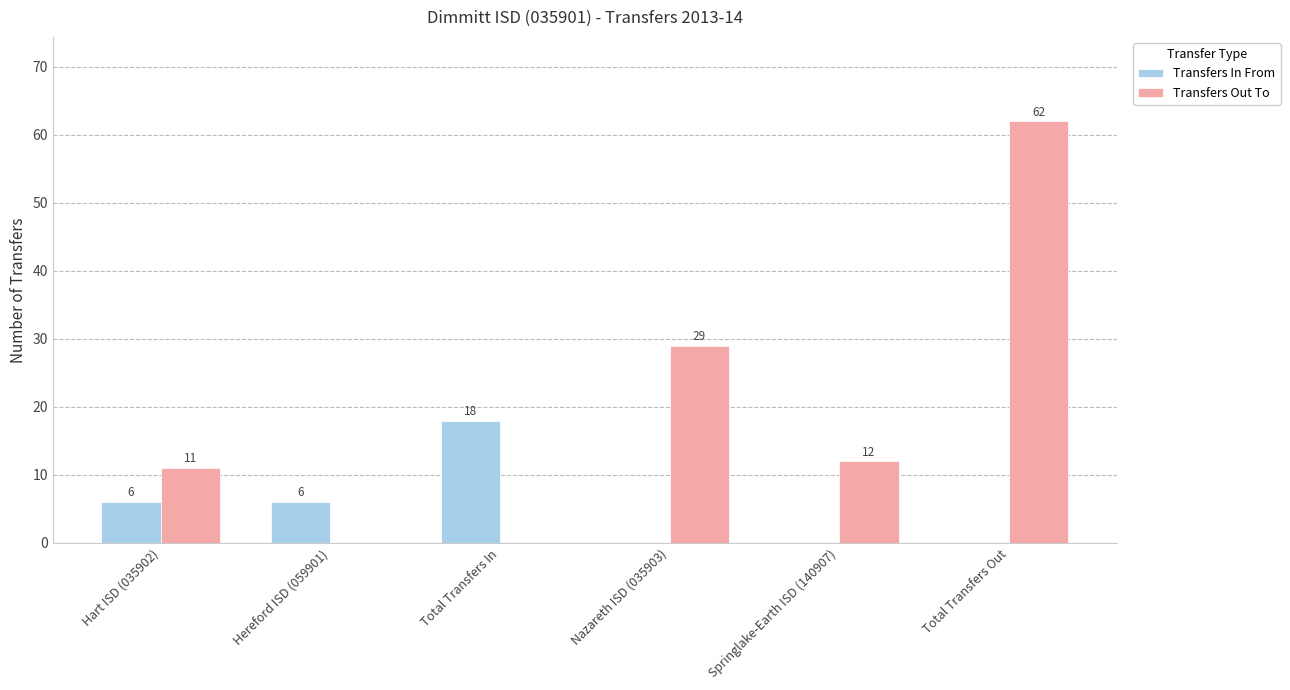

True or false: Transfers In From has a value of -12 at Nazareth ISD (035903).

False